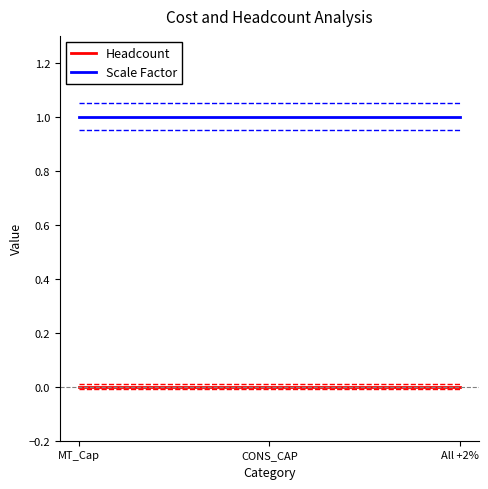

Is the value of Headcount at All +2% greater than the value of Scale Factor at All +2%?

No